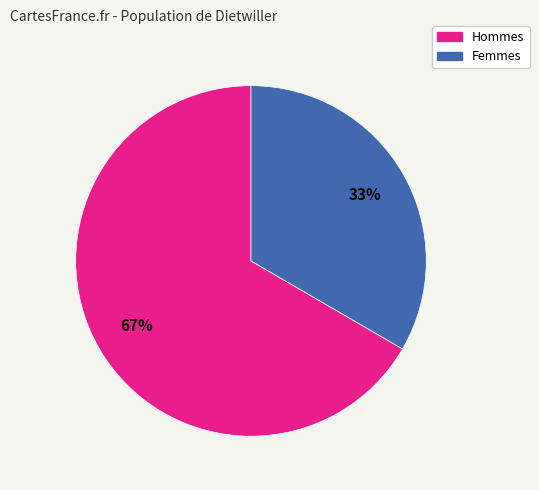

Count the number of slices in the pie.

2